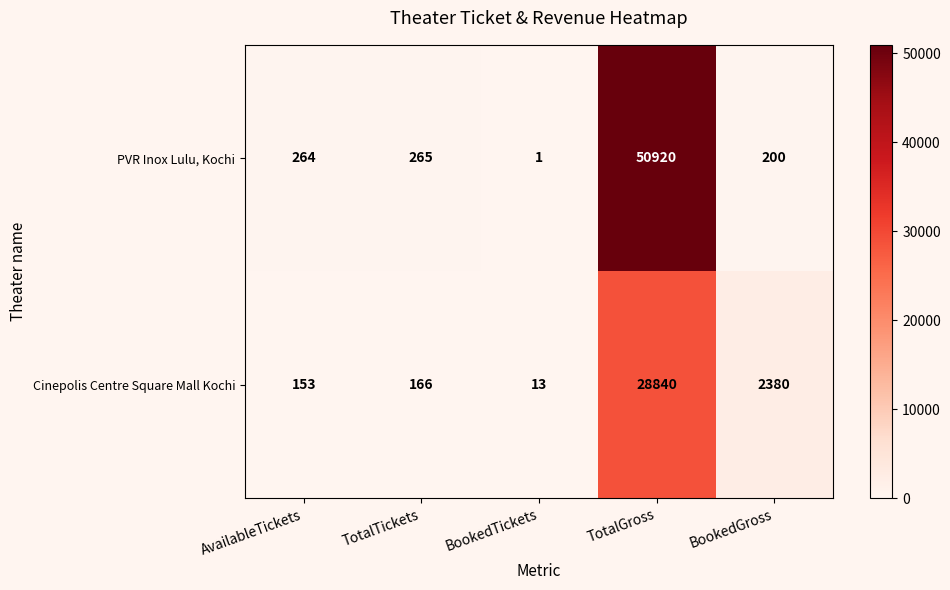

Where is PVR Inox Lulu, Kochi nearest to the value 25460?

TotalTickets